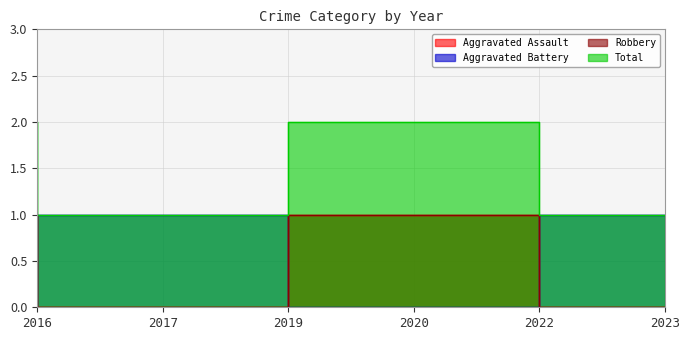

What value does the Aggravated Assault series have at 2016?

1